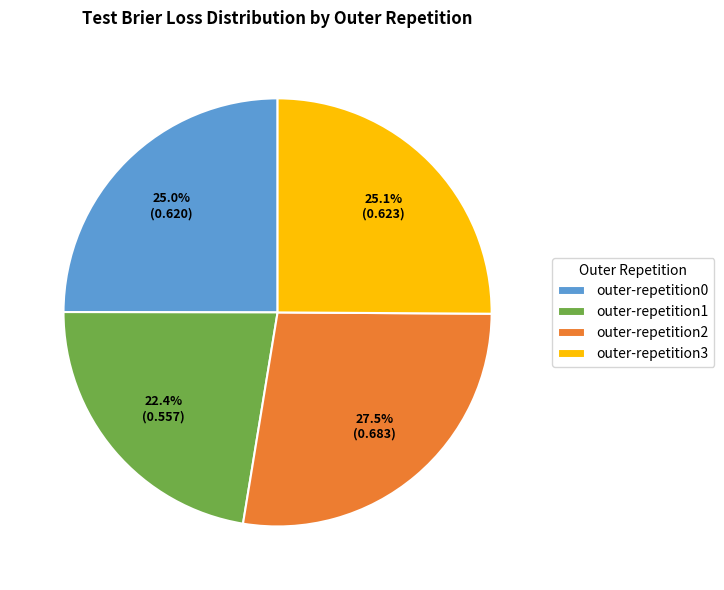

Which slice is the largest?

outer-repetition2